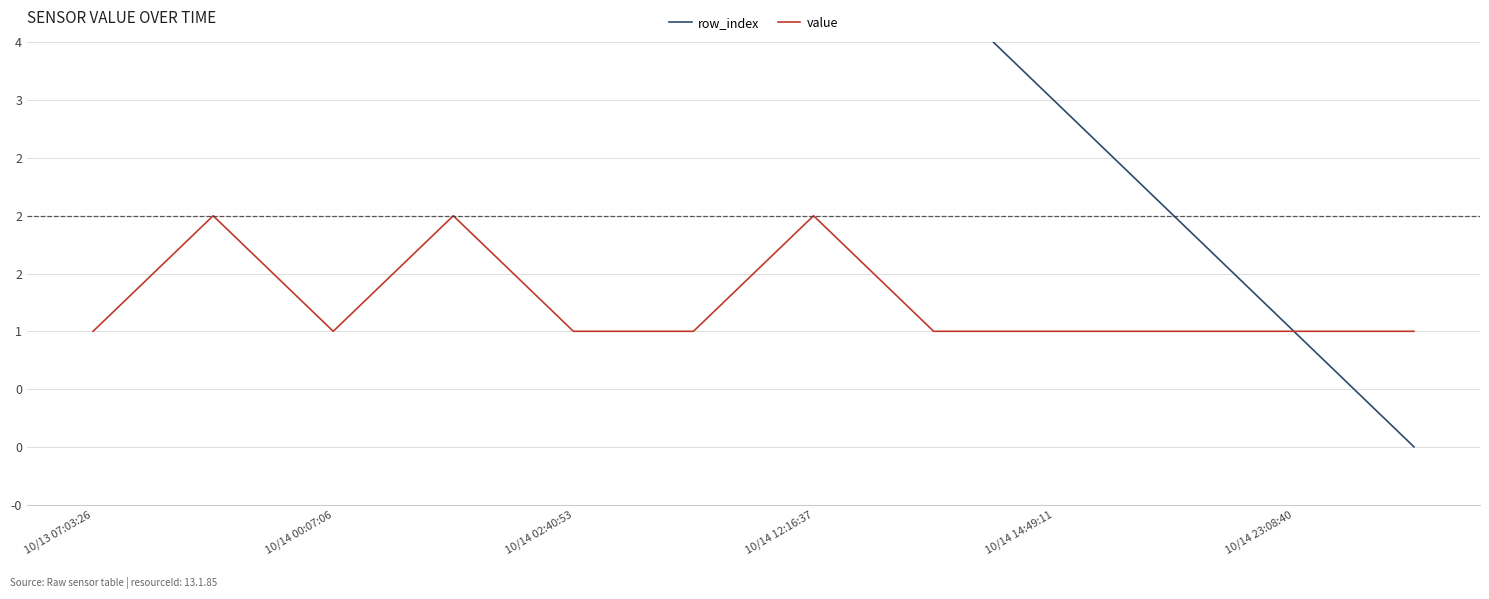

What is the value of the row_index point at the 5th from the left?

7